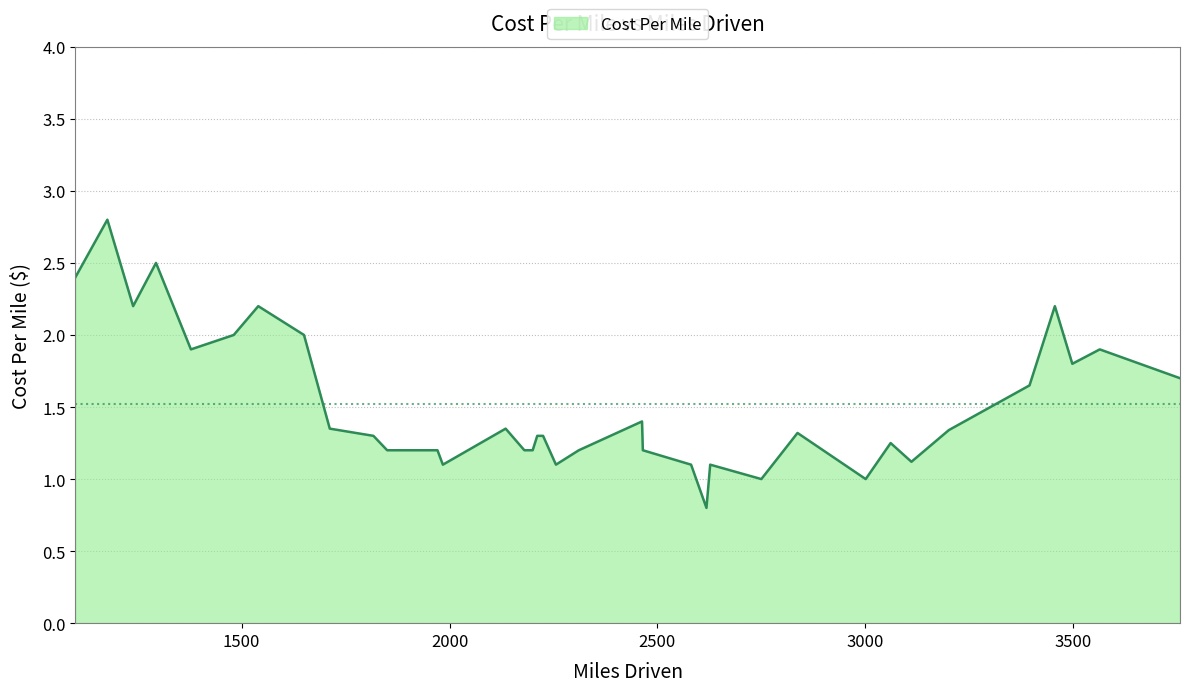

What is the minimum value shown in the chart?

0.8